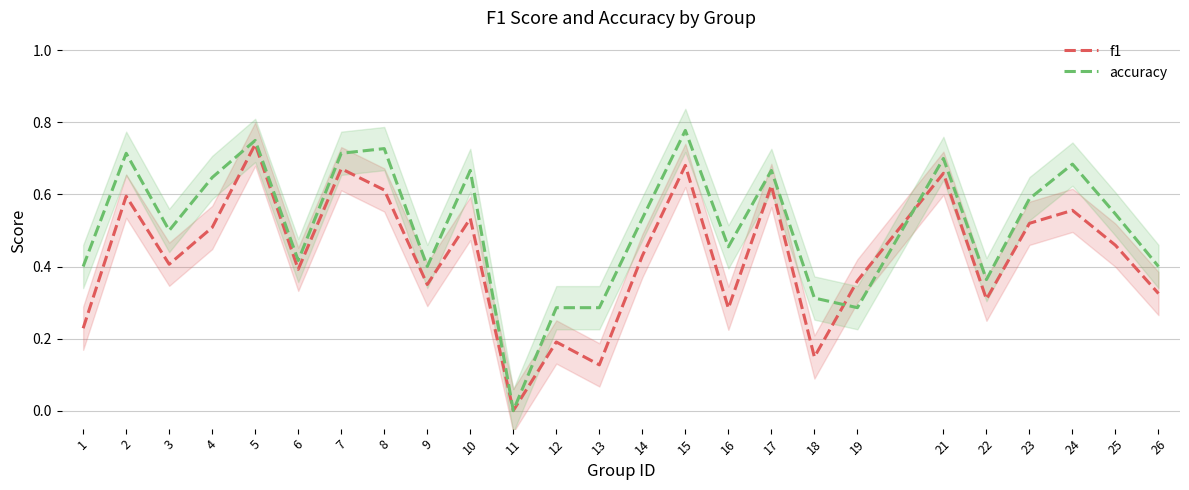

Where do f1 and accuracy first cross each other?

18 and 19